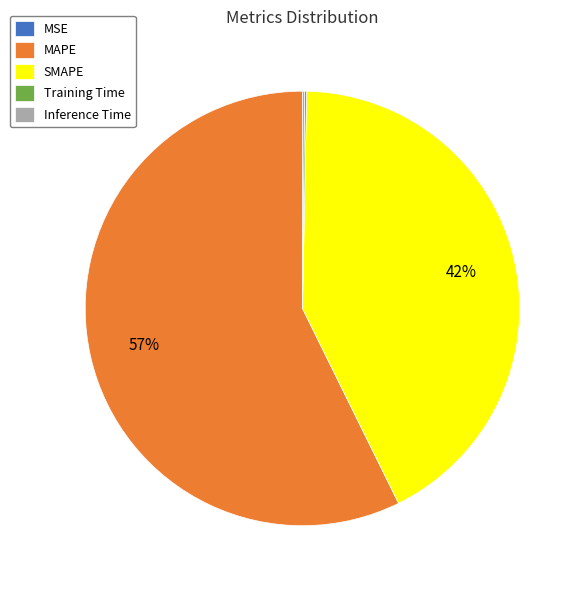

Is there any slice that represents more than half of the pie?

Yes